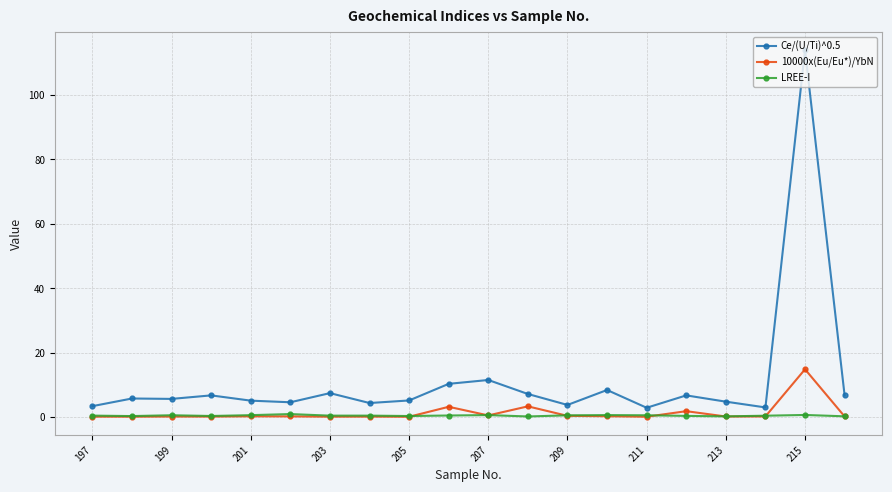

What is the highest value of the LREE-I series?

1.0